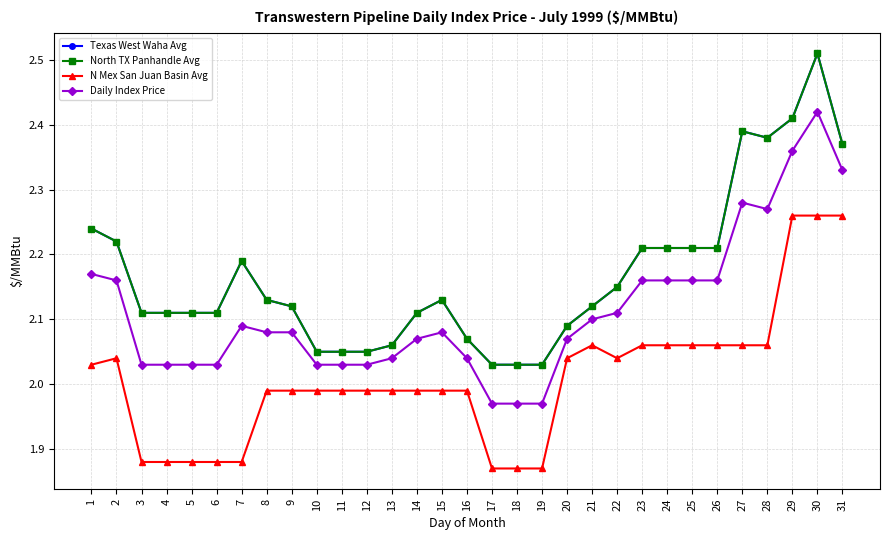

What is the spread (max minus min) of values at 22?

0.1